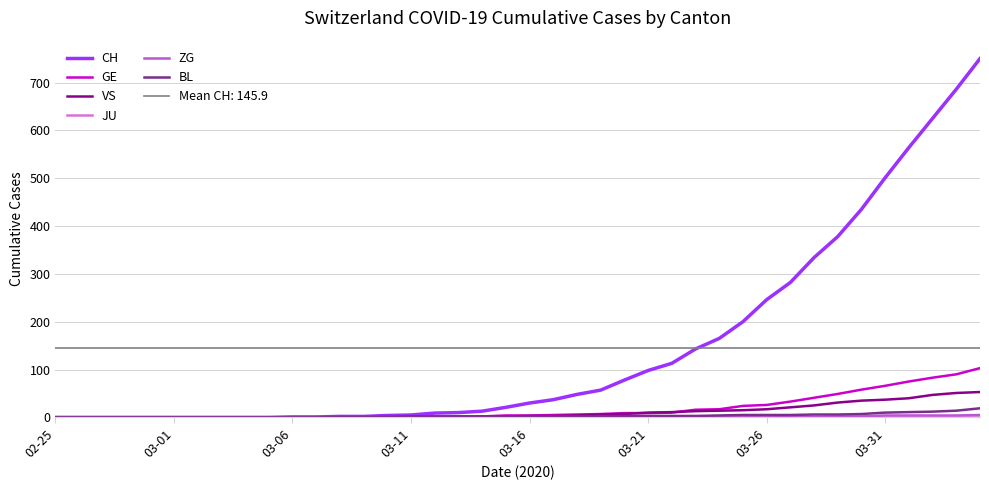

True or false: VS has a value of 15 at 34.

False